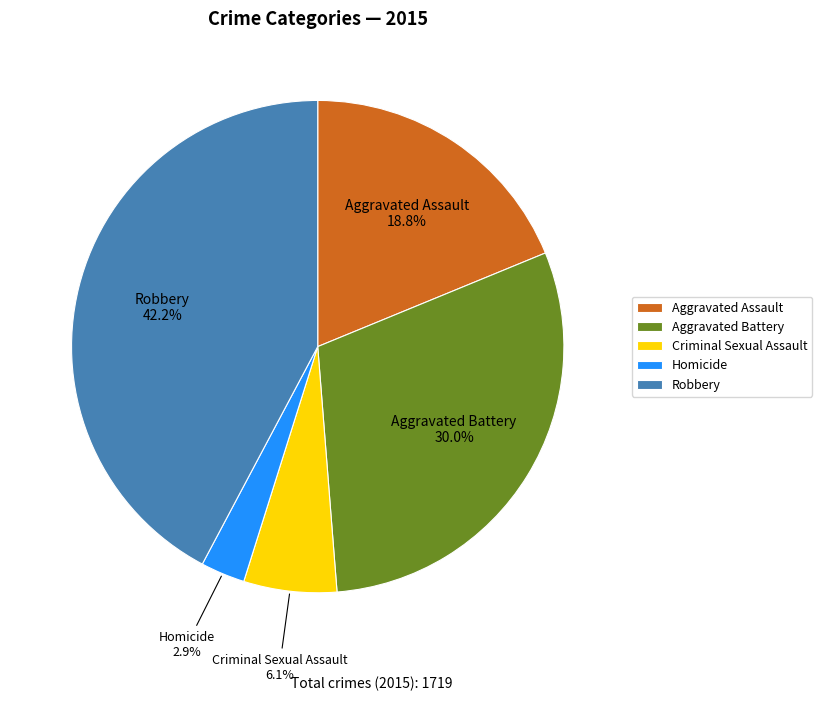

Is the sum of Aggravated Battery and Aggravated Assault greater than half?

No